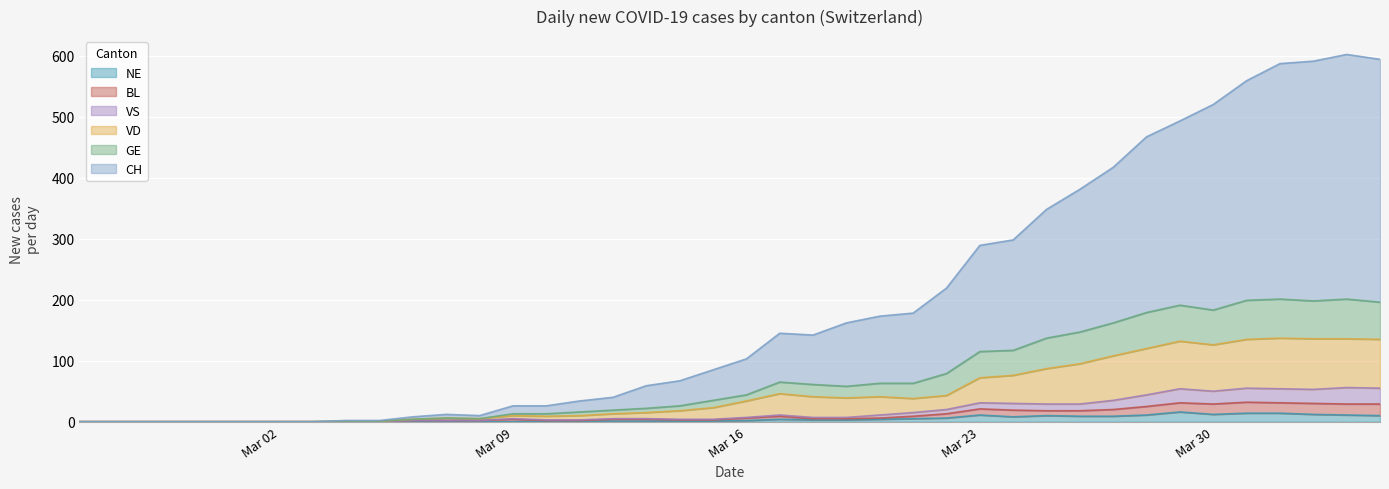

What is the maximum value for NE?

16